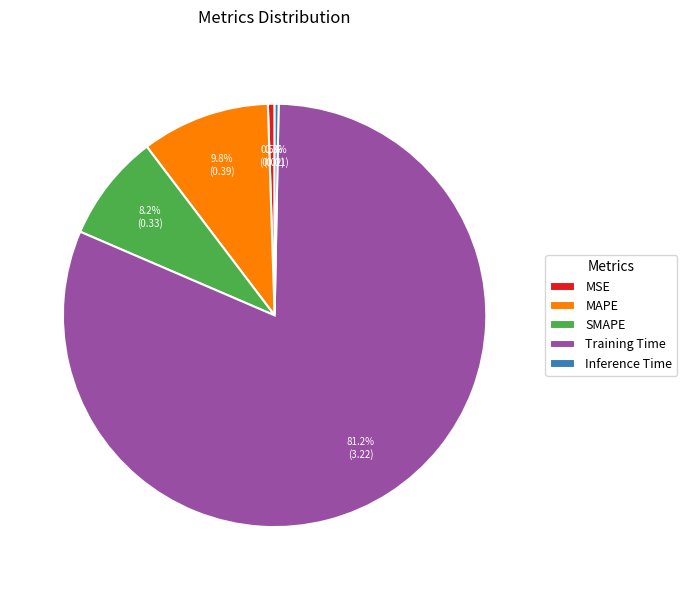

To the nearest percent, what is the combined percentage of MAPE and Inference Time?

10%